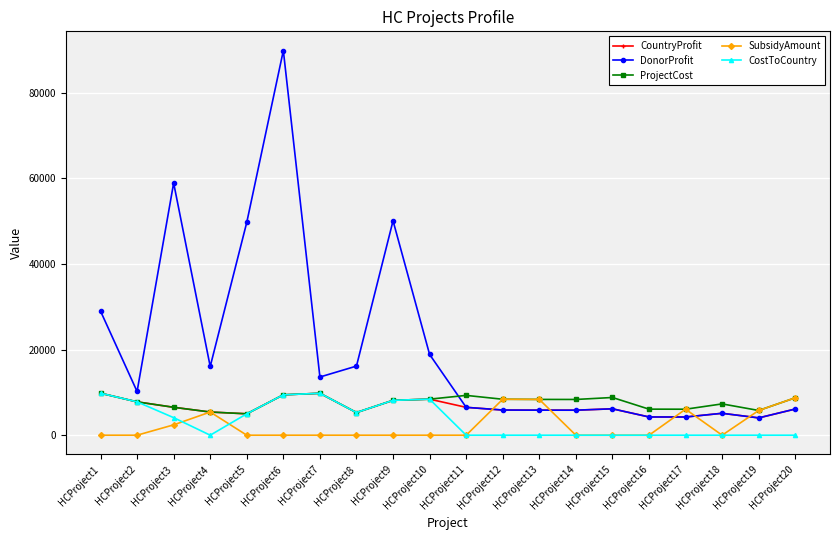

What is the difference between the maximum and minimum values in the CountryProfit series?

5774.0